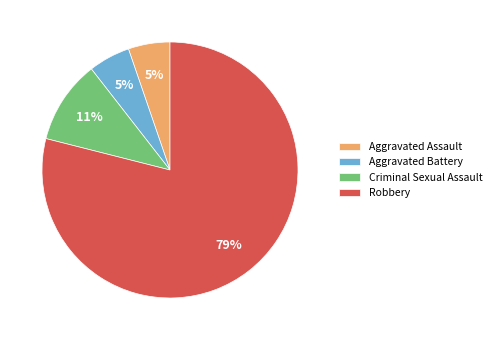

Which slice represents more than half of the pie?

Robbery